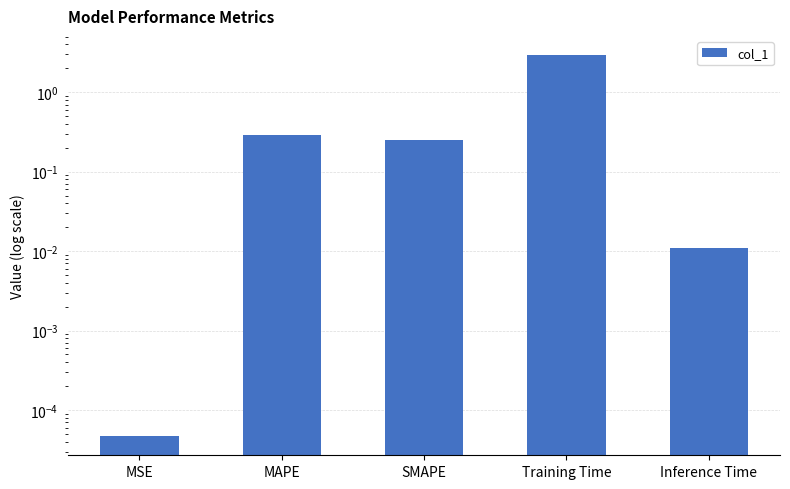

Reading left to right, extract all data points from this chart.

0.0	0.3	0.3	2.9	0.0